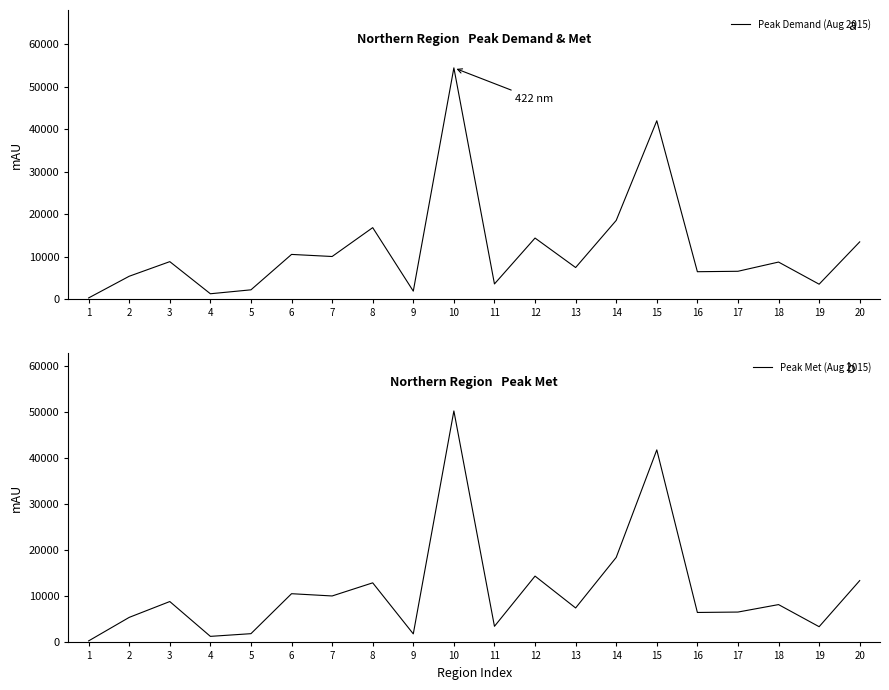

Is this an area chart (filled region under the line)?

No